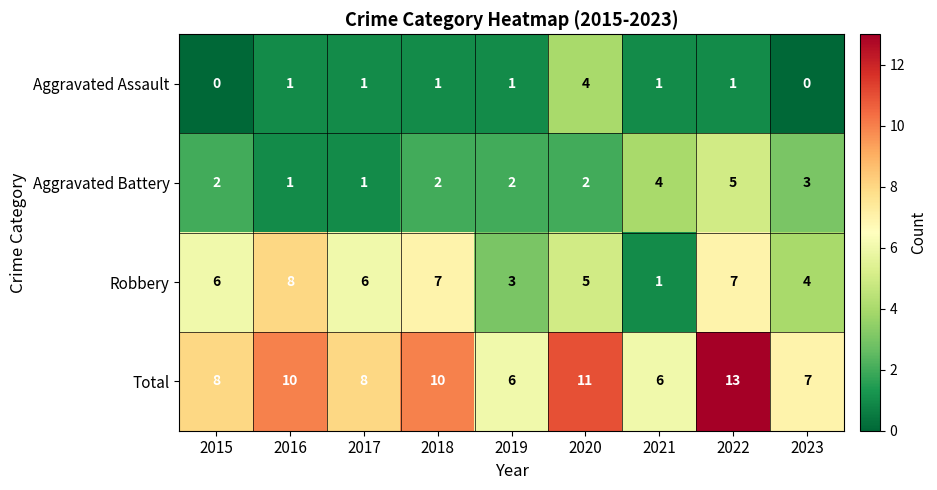

Rank the series by their average value, from highest to lowest.

Total, Robbery, Aggravated Battery, Aggravated Assault